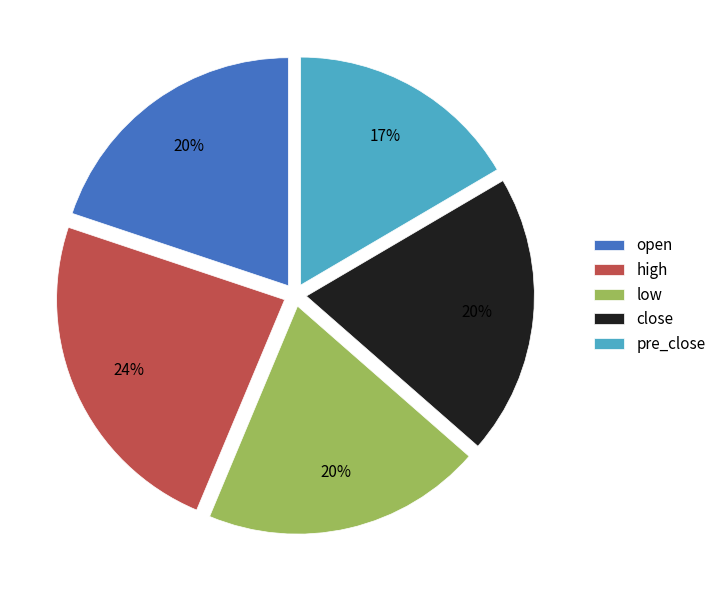

Between high and pre_close, which is larger?

high